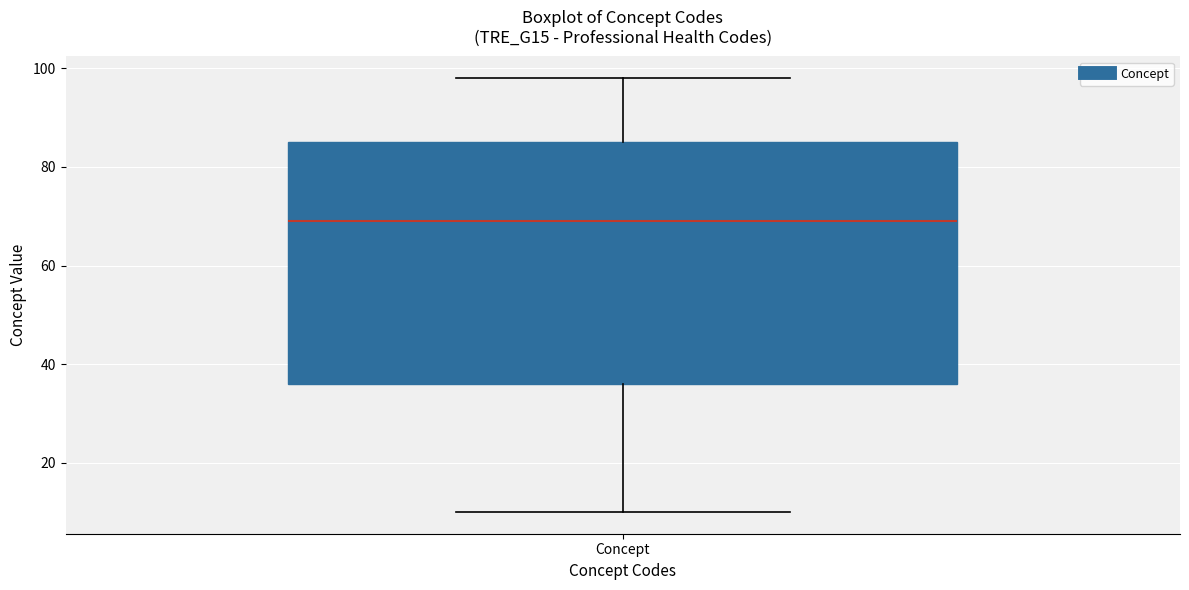

Read this box plot against the y-axis: the position of the median line, the range covered by the box, and the ends of both whiskers. The values are not printed on the chart, so give them approximately, as read against the axis.

median 70, box 36 to 86, whiskers 10 to 98